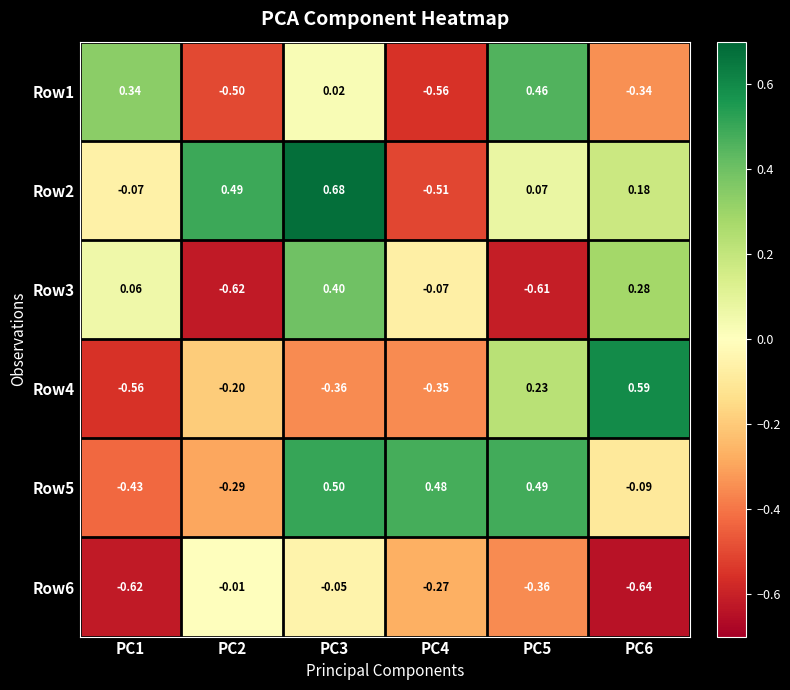

At which category does the chart reach its minimum across all series?

PC6